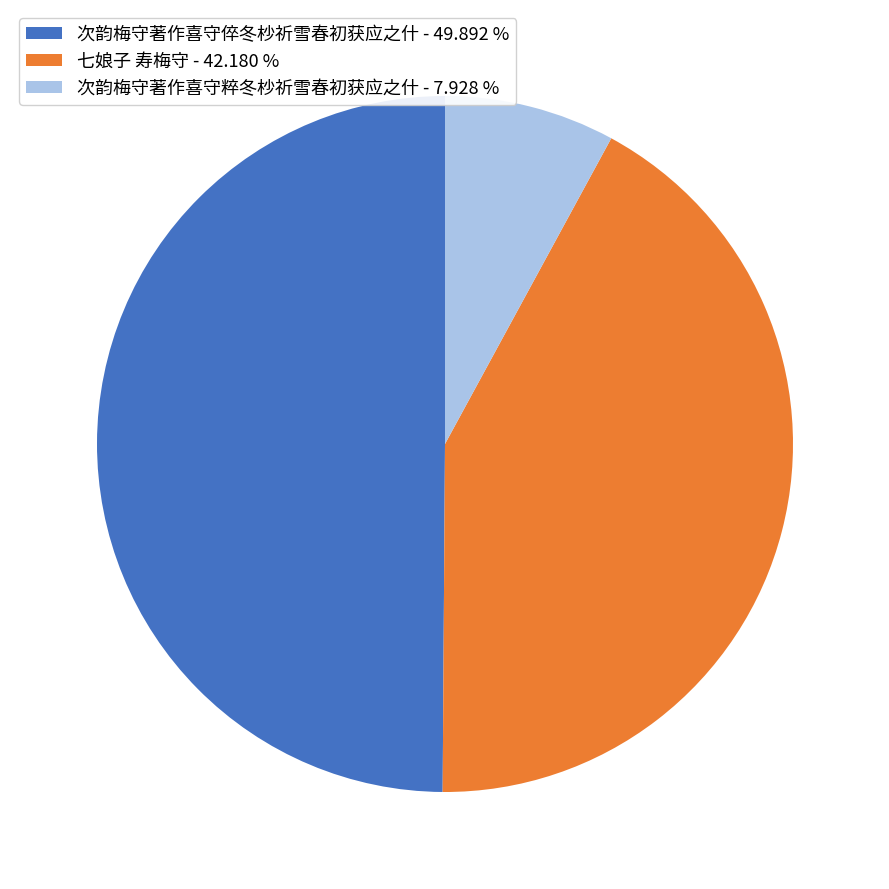

Is 次韵梅守著作喜守粹冬杪祈雪春初获应之什 - 7.928 % the majority of the pie?

No